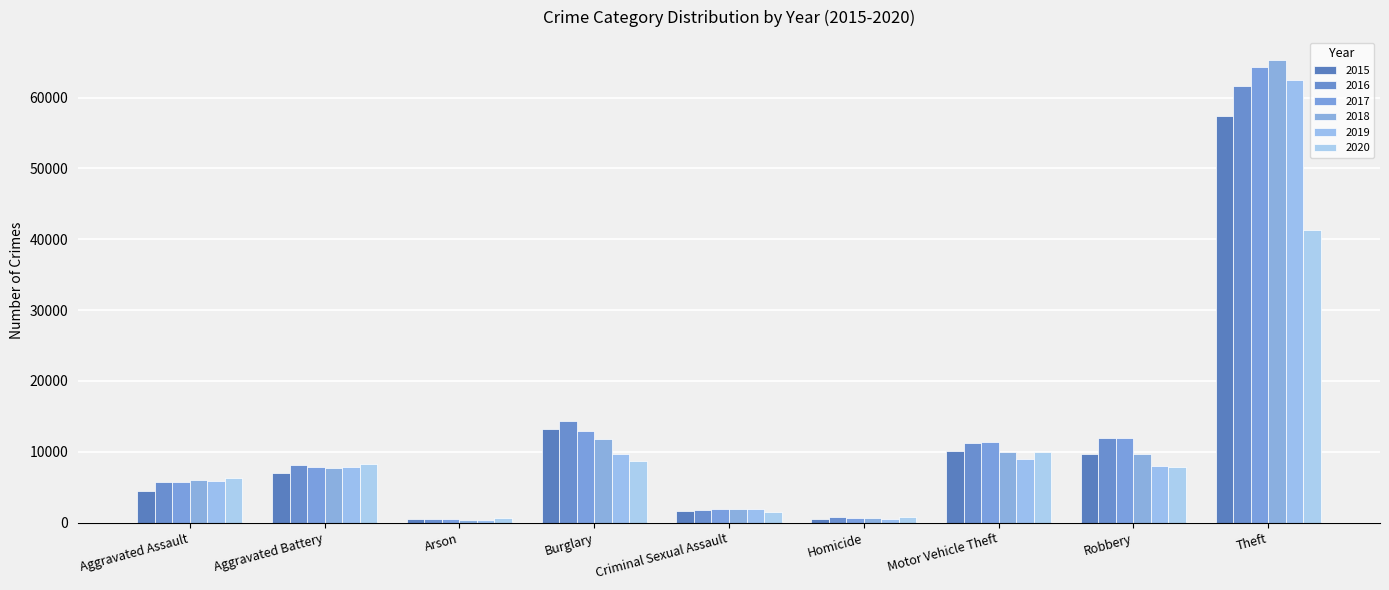

Where is 2016 nearest to the value 31066?

Burglary